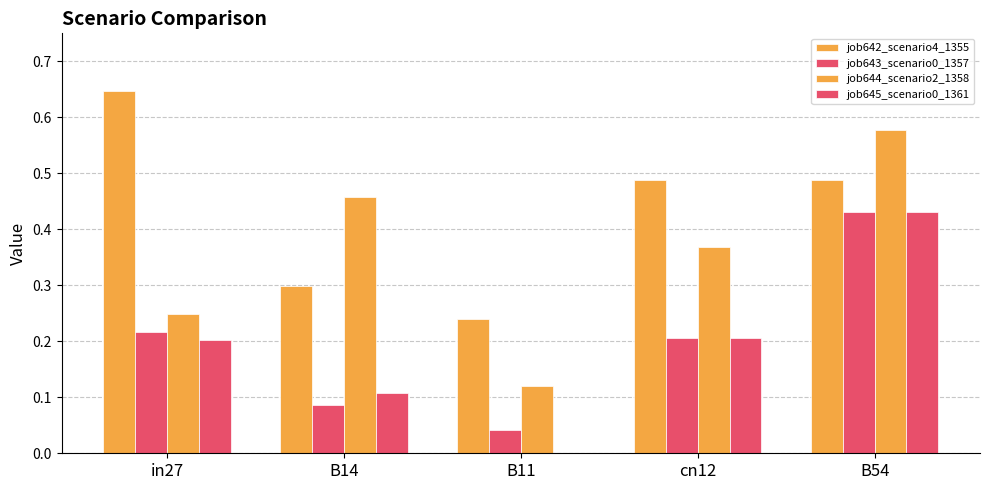

Where is job643_scenario0_1357 nearest to the value 0?

B11